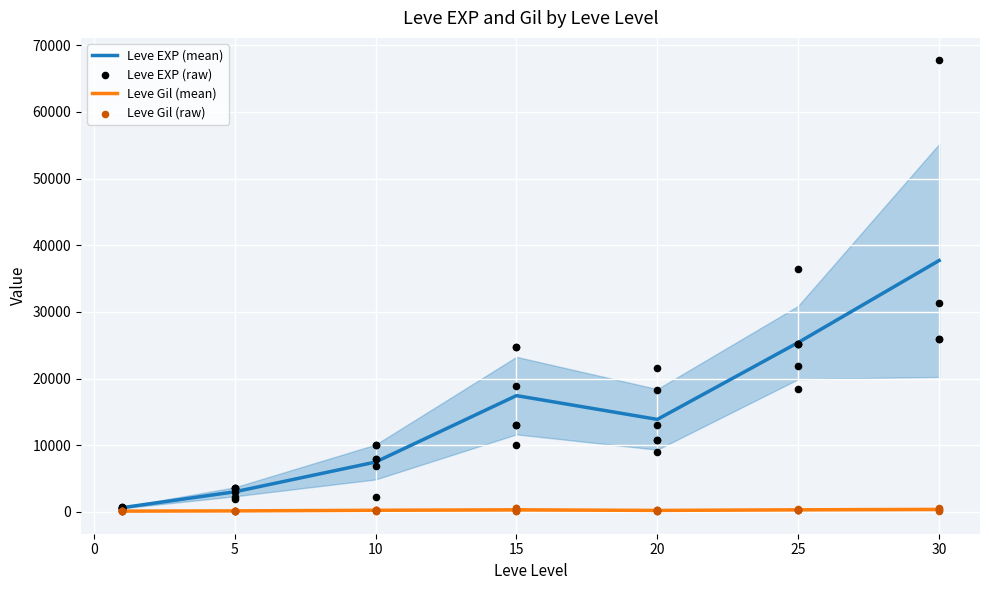

What is the total value across all series at 25?

25546